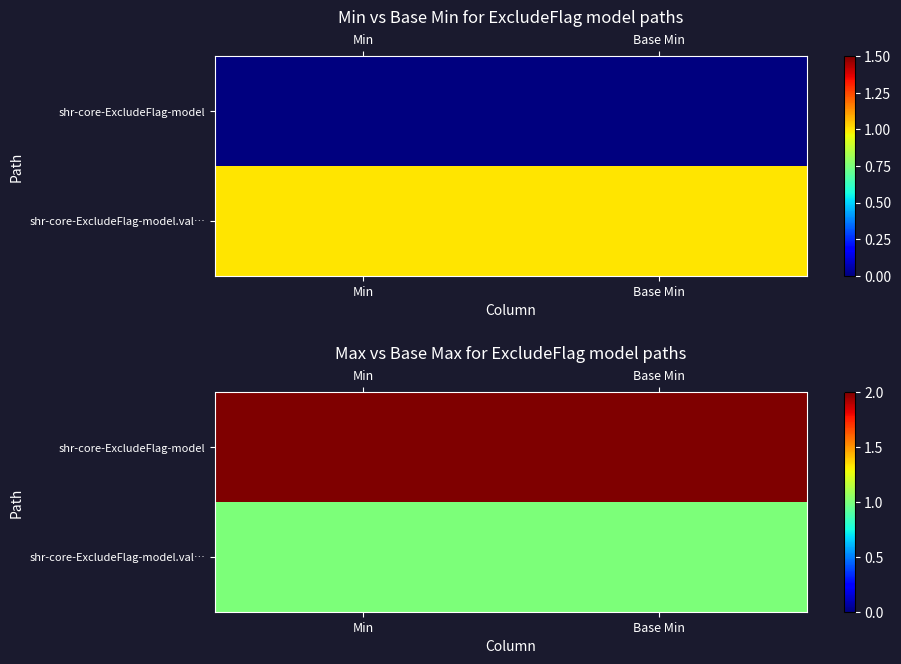

What is the average value of the shr-core-ExcludeFlag-model.val… series?

1